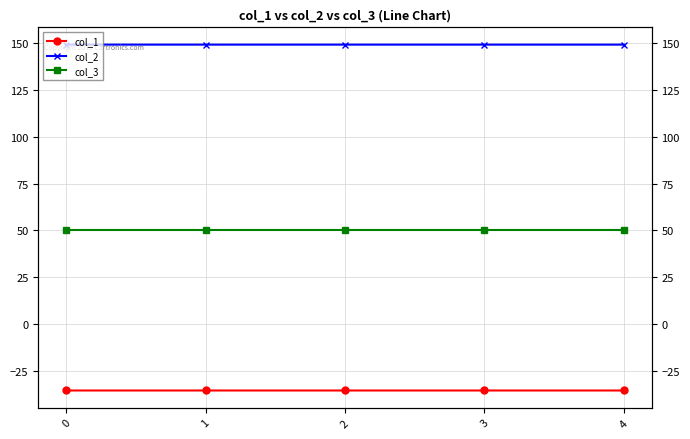

Rank the series at 3 from lowest to highest value.

col_1, col_3, col_2